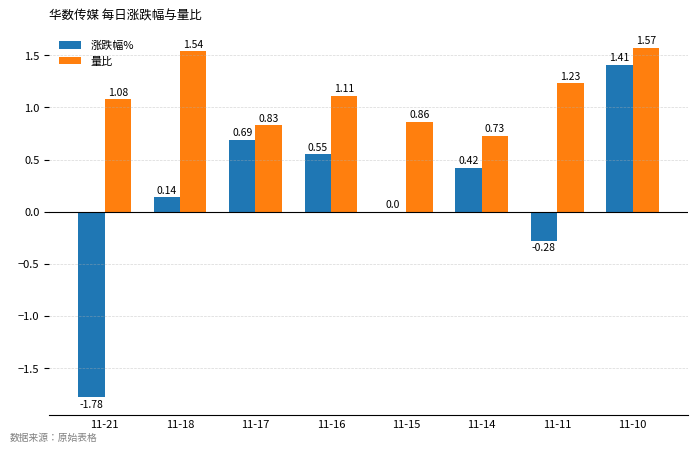

How many series are shown in this chart?

2